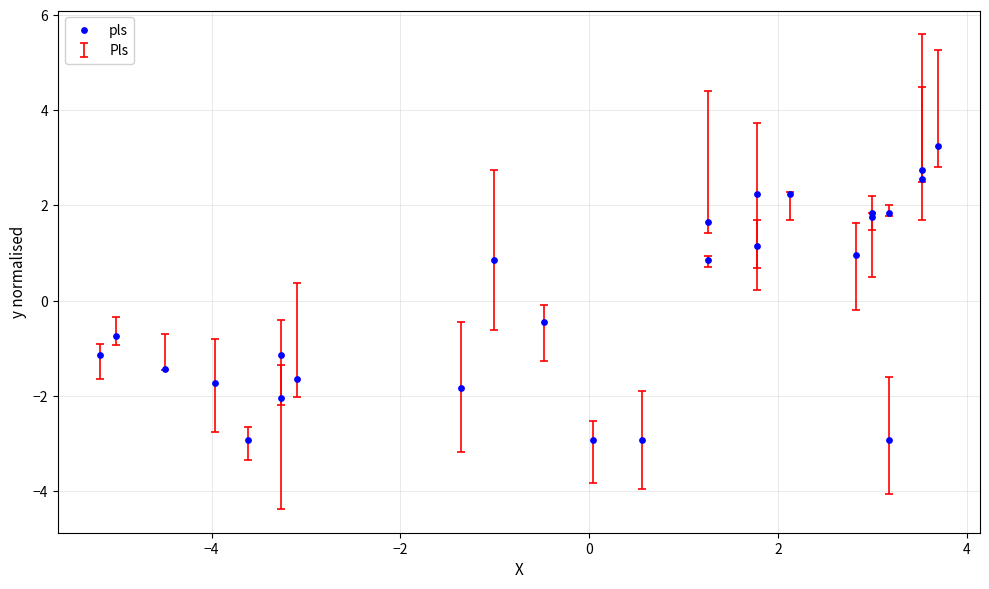

What Y value in the scatter plot is closest to 0?

-0.4